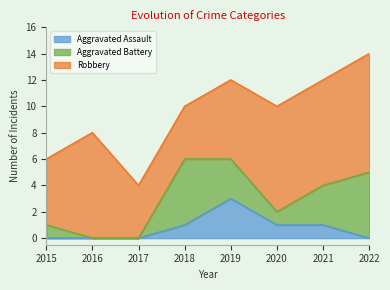

What is the difference between the Aggravated Battery values at 2017 and 2015?

1